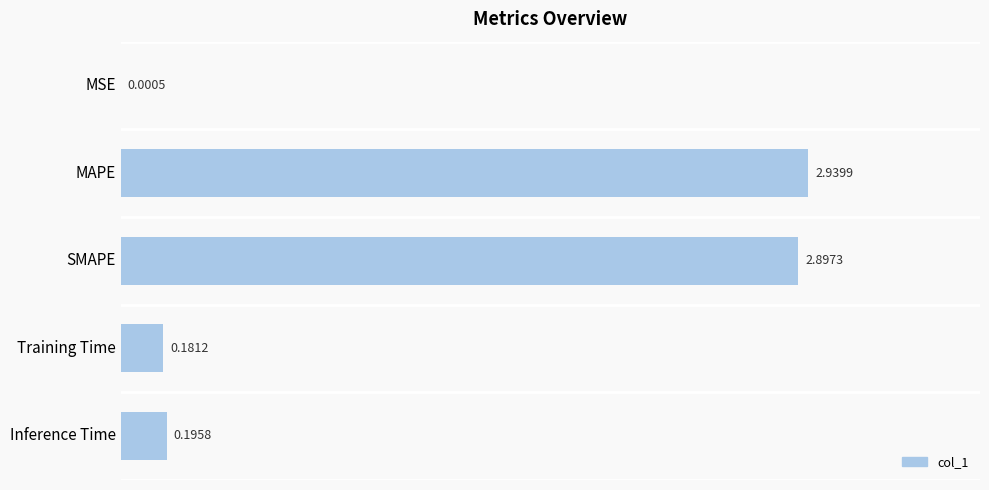

Which label corresponds to the largest value in the chart?

MAPE